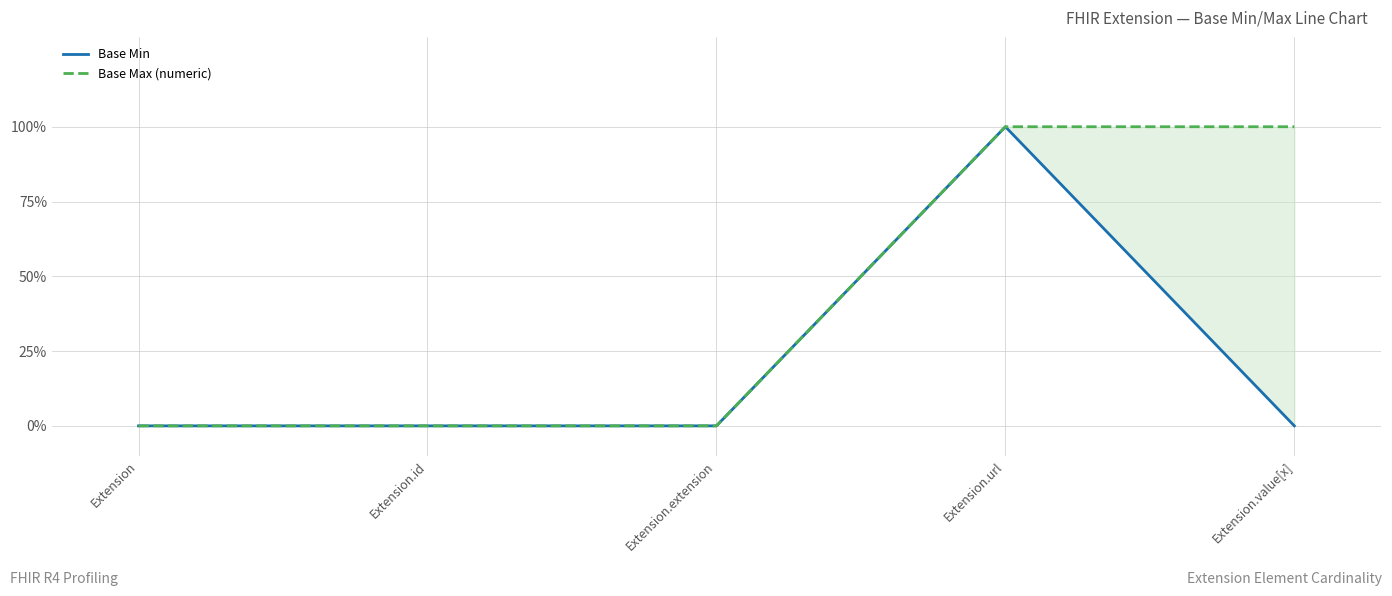

What is the label of the 3rd point from the left?

Extension.extension